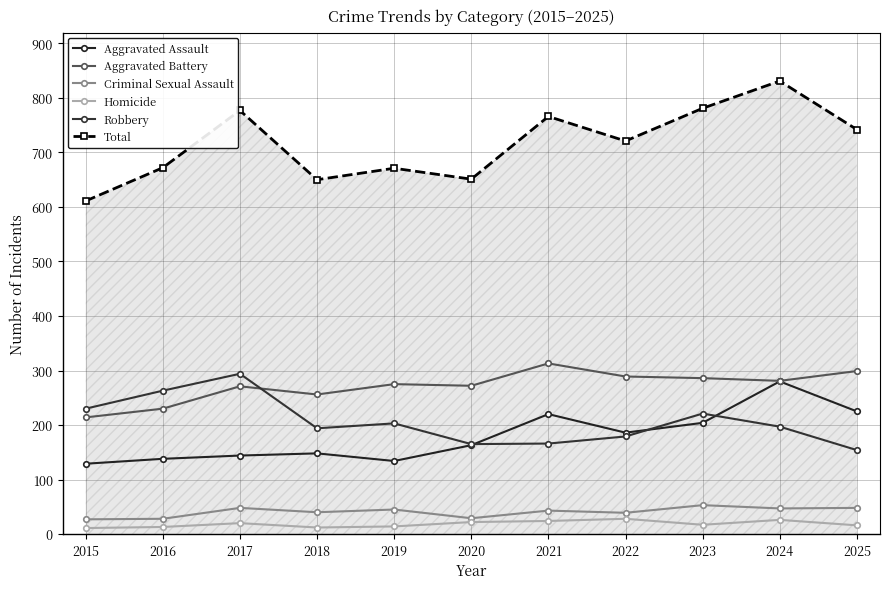

True or false: Total and Robbery intersect in this chart.

False